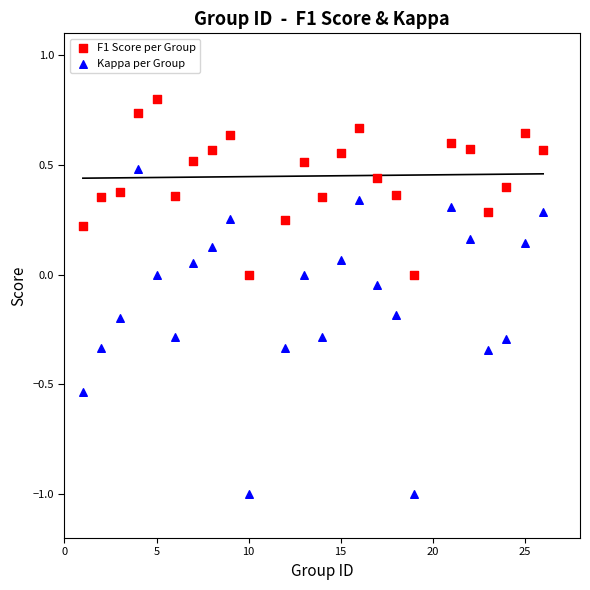

Across all data points, what is the range of Y values (max minus min)?

1.8